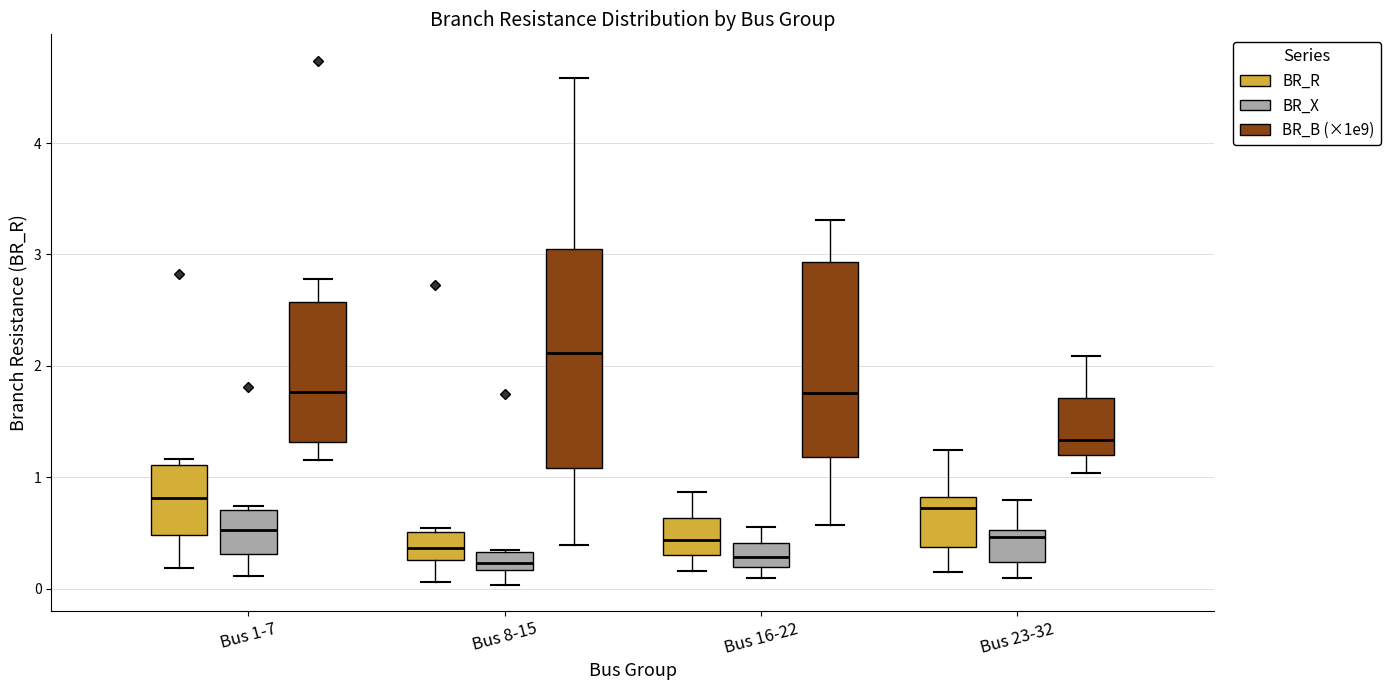

Where does the lower whisker of the box for Bus 23-32 (BR_X) end on the y-axis? The values are not printed on the chart, so give them approximately, as read against the axis.

0.1